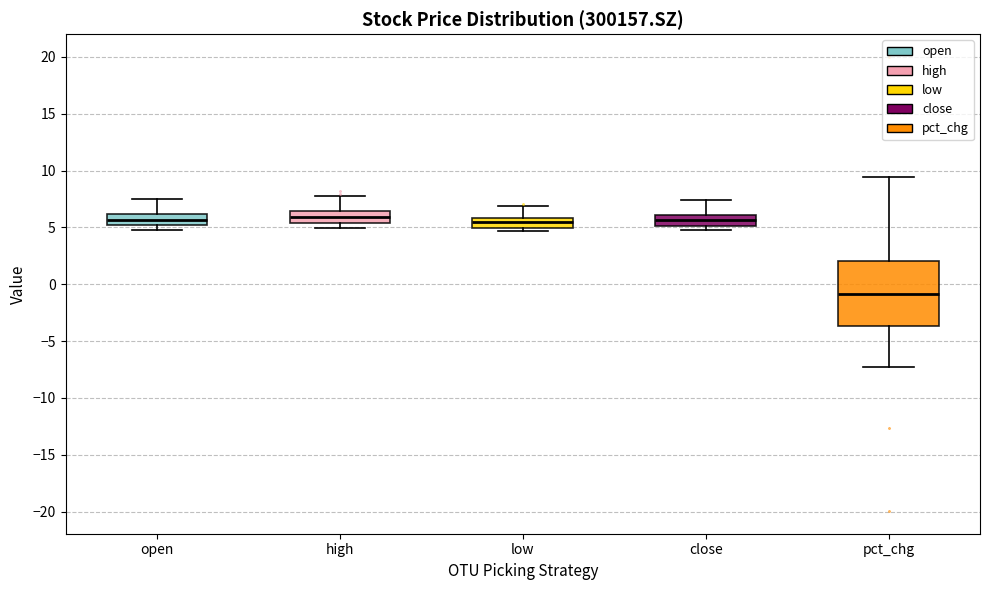

Which box is the tallest, from its lower edge to its upper edge?

pct_chg